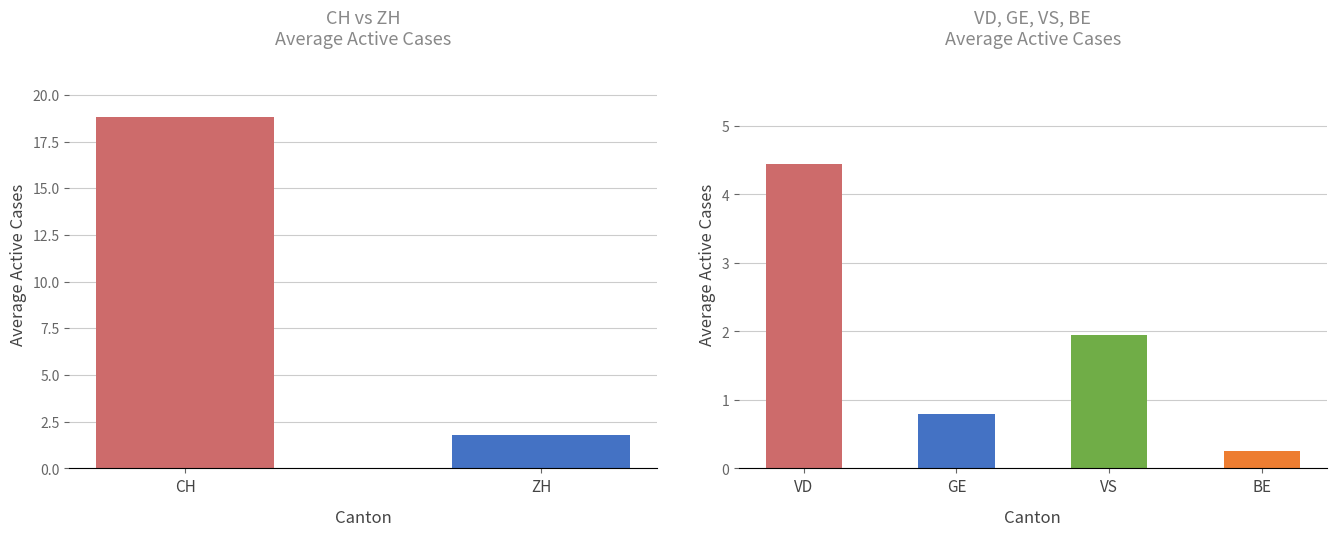

Are the bars grouped side by side (vs. stacked)?

Yes